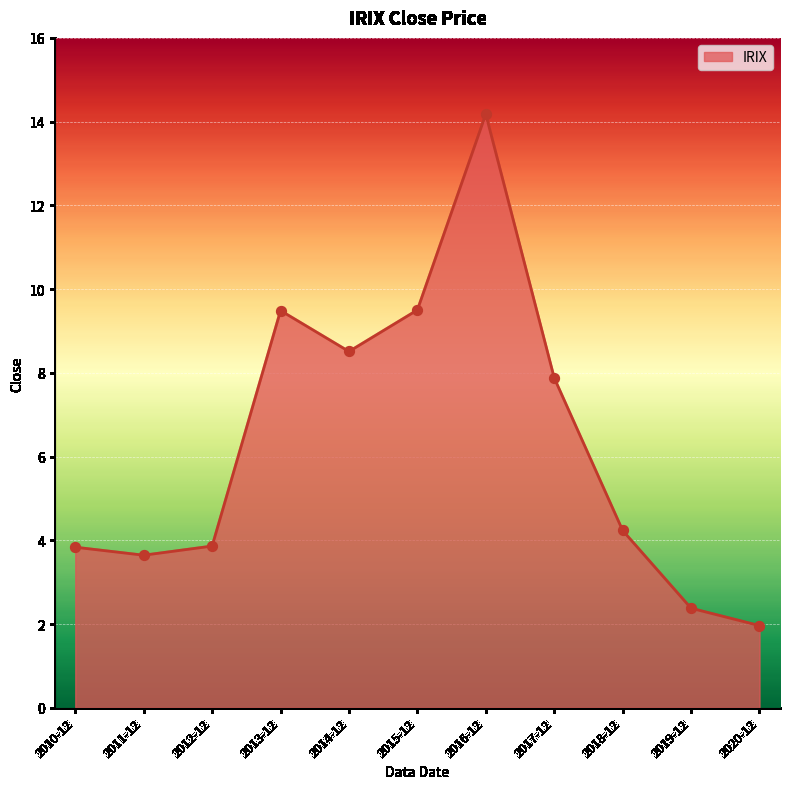

What is the ratio of the value at 2010-12 to the value at 2015-12?

0.4